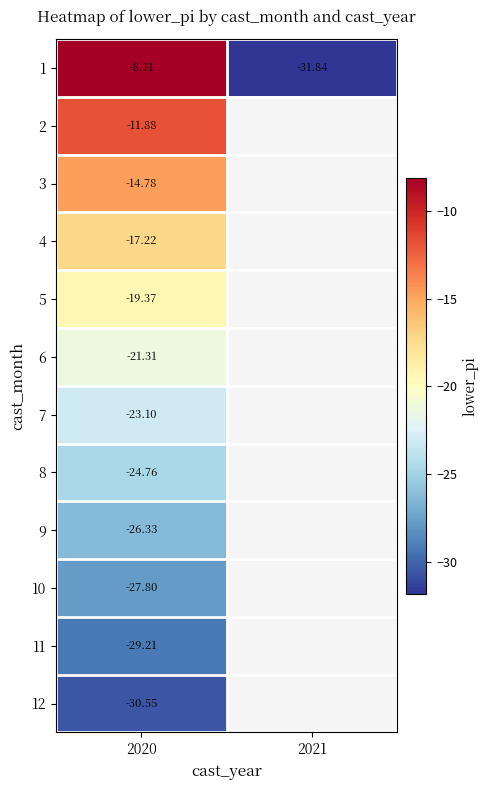

How many negative values does the 7 series have?

1